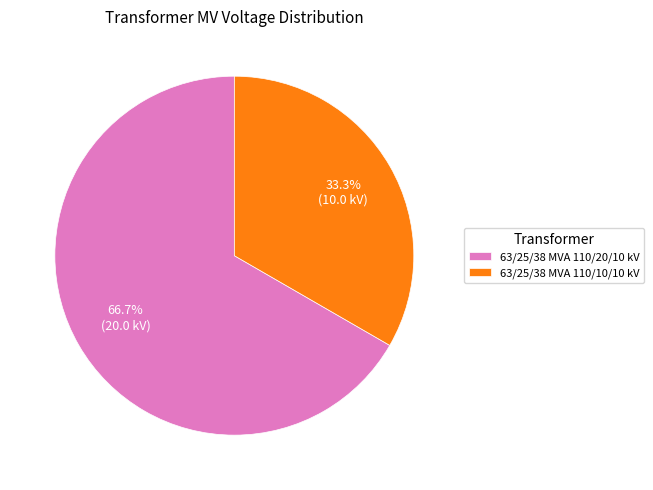

Rank the categories by value from highest to lowest.

63/25/38 MVA 110/20/10 kV, 63/25/38 MVA 110/10/10 kV